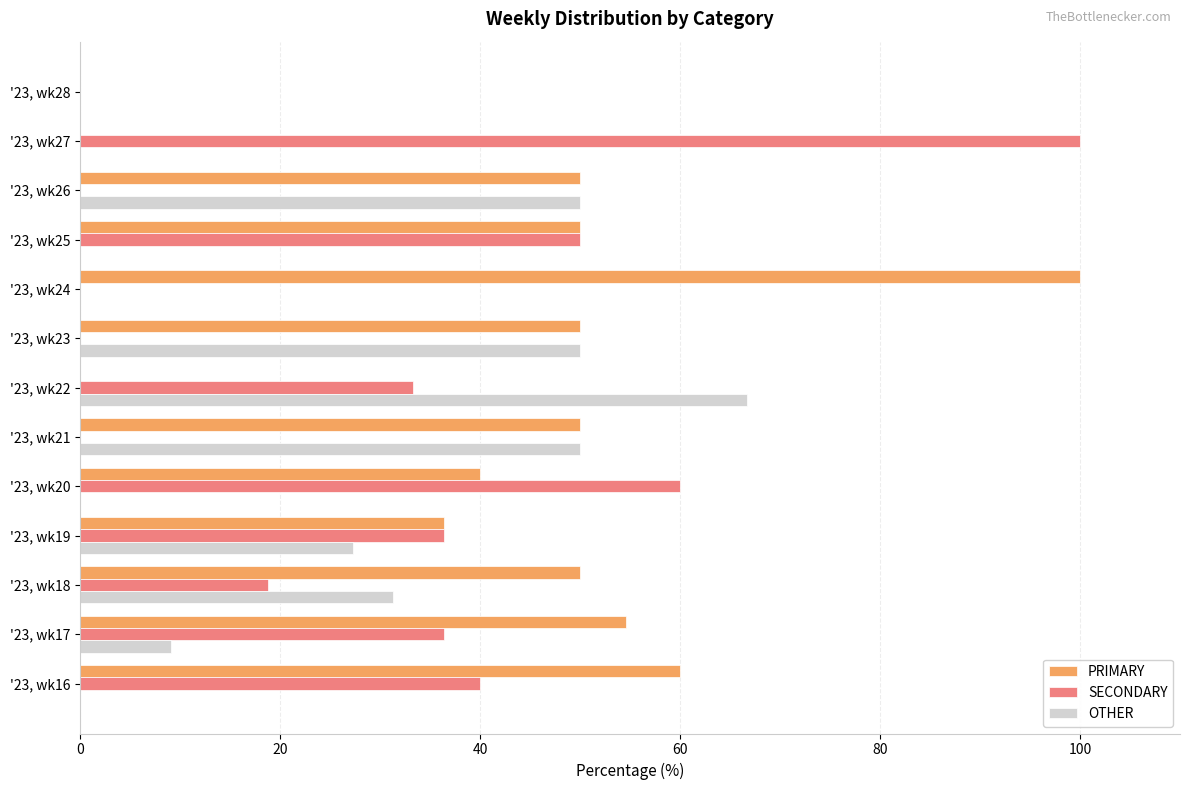

What is the total value across all series at '23, wk26?

100.0